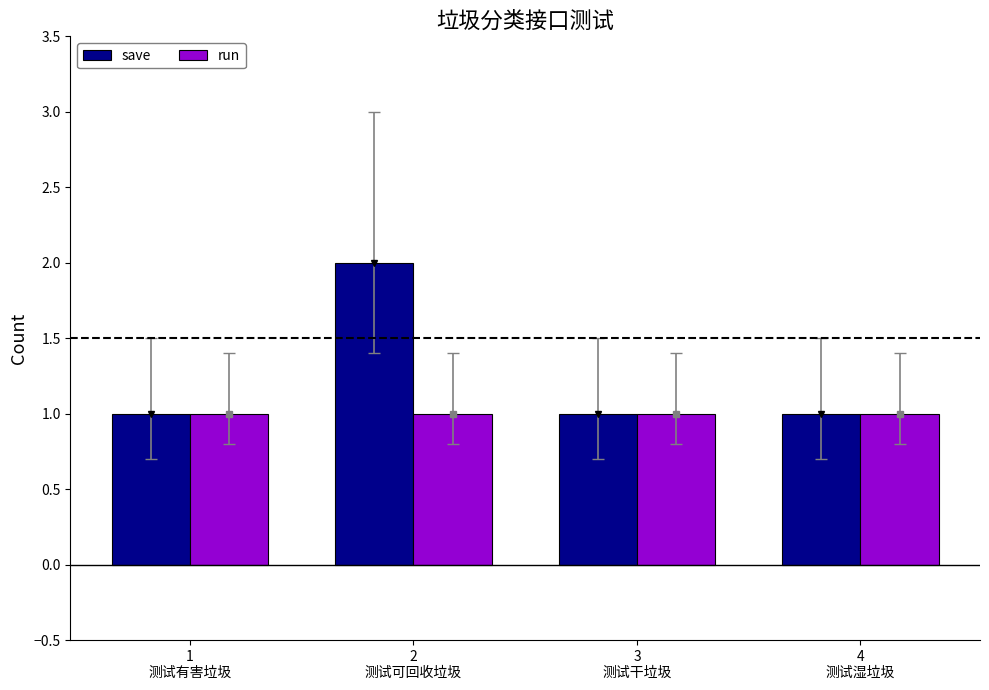

Reading right to left, extract all data points from this chart.

save: 4
测试湿垃圾=1	3
测试干垃圾=1	2
测试可回收垃圾=2	1
测试有害垃圾=1
run: 4
测试湿垃圾=1	3
测试干垃圾=1	2
测试可回收垃圾=1	1
测试有害垃圾=1